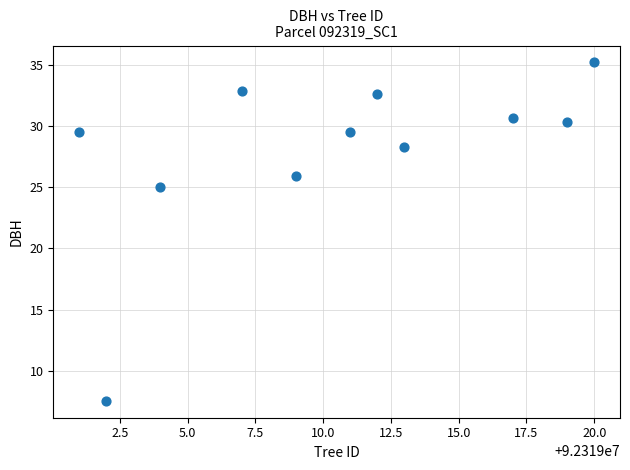

What is the average Y value?

28.0